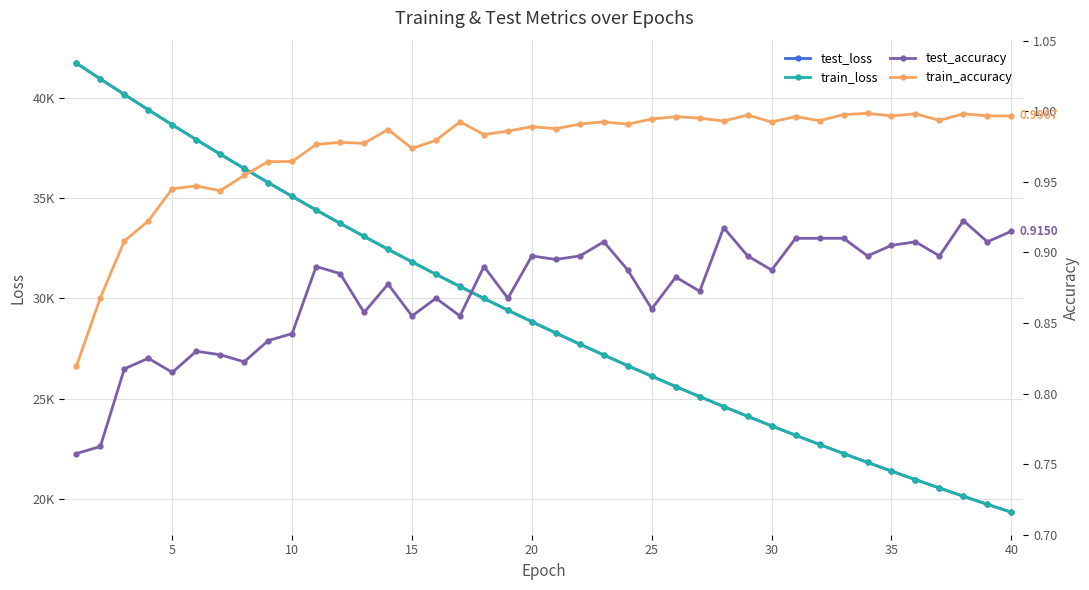

What is the sum of all test_accuracy values?

34.9